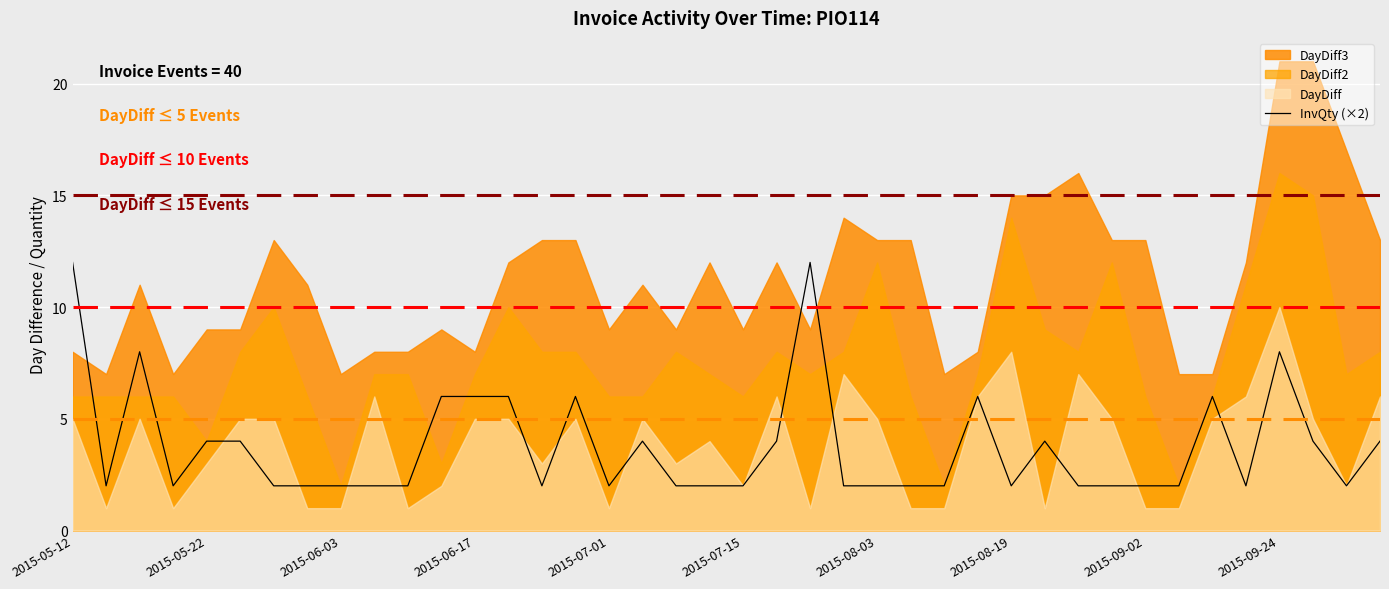

True or false: InvQty (×2) has a value of 3 at 2015-08-03.

False